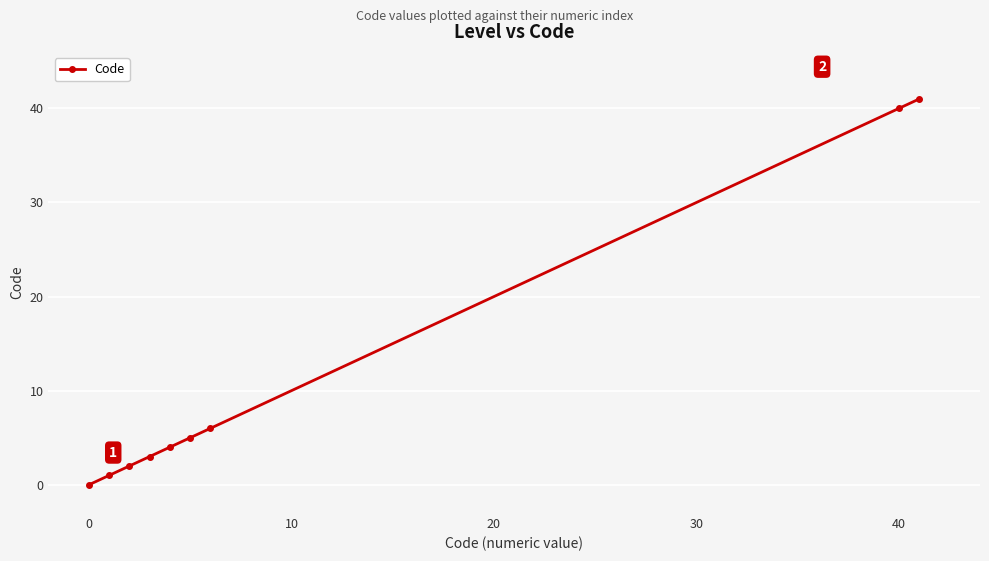

Reading right to left, transcribe all the data shown in this chart.

41	40	6	5	4	3	2	1	0